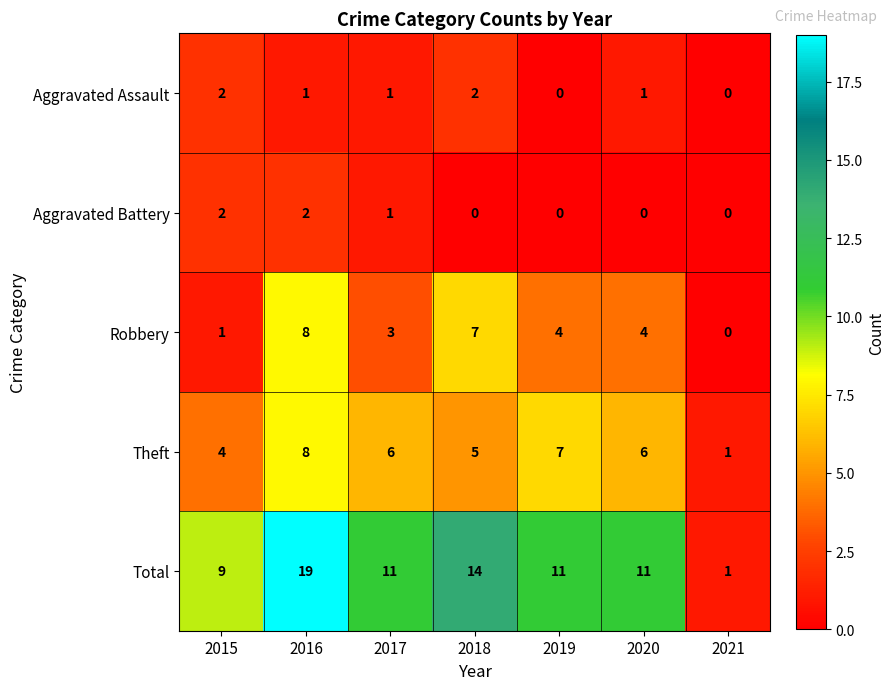

Which series has the largest range (max minus min)?

Total